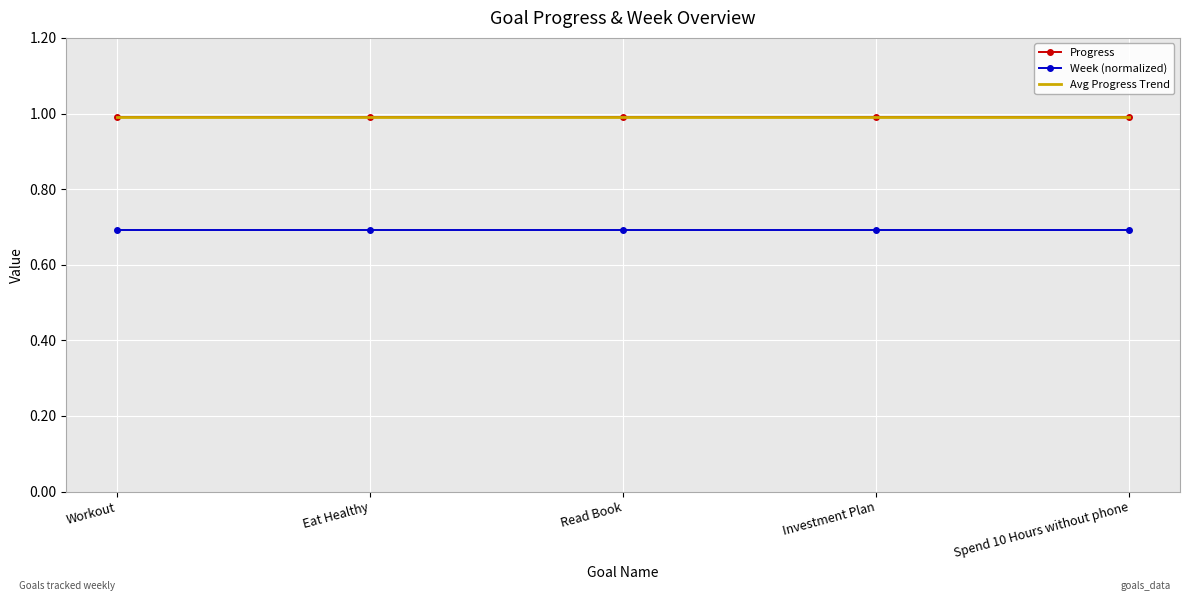

Reading left to right, list all the values displayed in this chart.

Progress: Workout=1.0	Eat Healthy=1.0	Read Book=1.0	Investment Plan=1.0	Spend 10 Hours without phone=1.0
Week (normalized): Workout=0.7	Eat Healthy=0.7	Read Book=0.7	Investment Plan=0.7	Spend 10 Hours without phone=0.7
Avg Progress Trend: Workout=1.0	Eat Healthy=1.0	Read Book=1.0	Investment Plan=1.0	Spend 10 Hours without phone=1.0